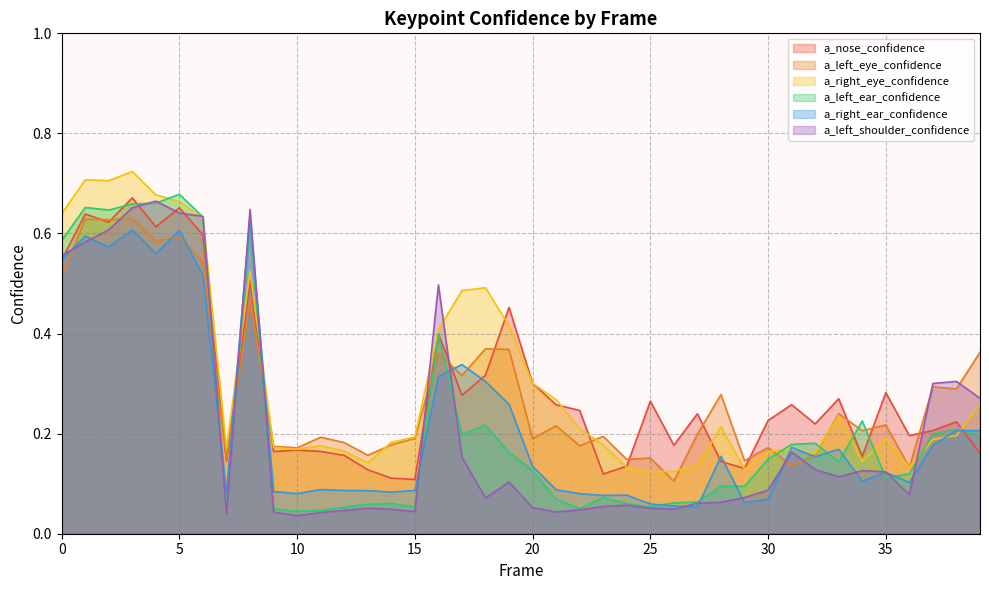

The a_left_ear_confidence series shows 0.0 at 15. True or false?

False